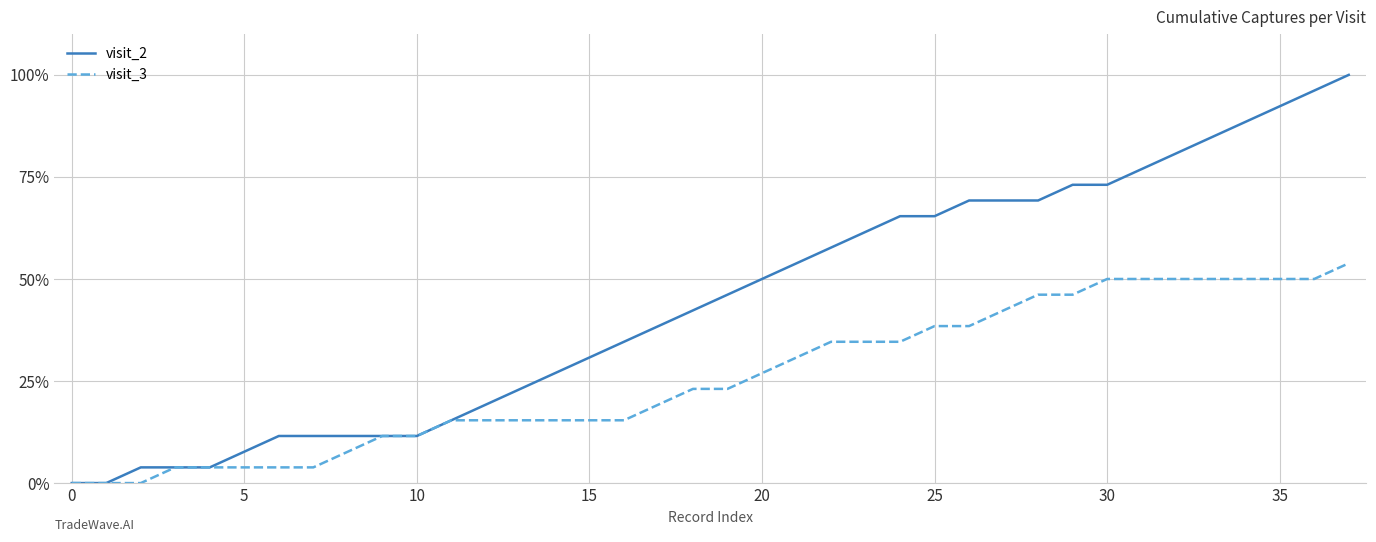

What is the difference between the maximum and minimum values in the visit_2 series?

1.0